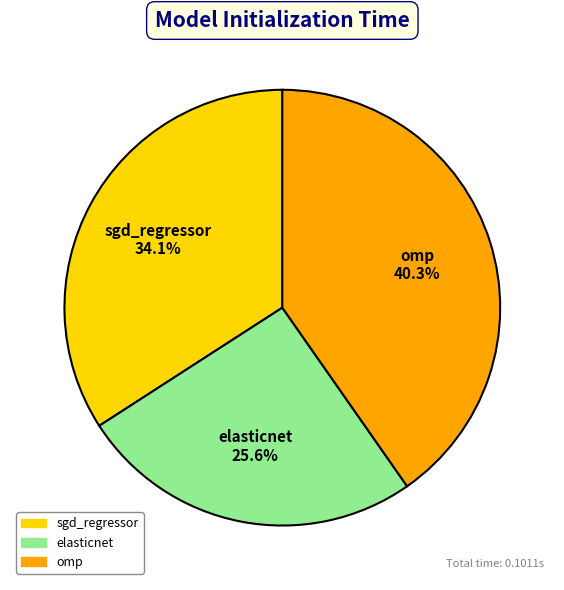

To the nearest percent, what is the average slice percentage?

33%